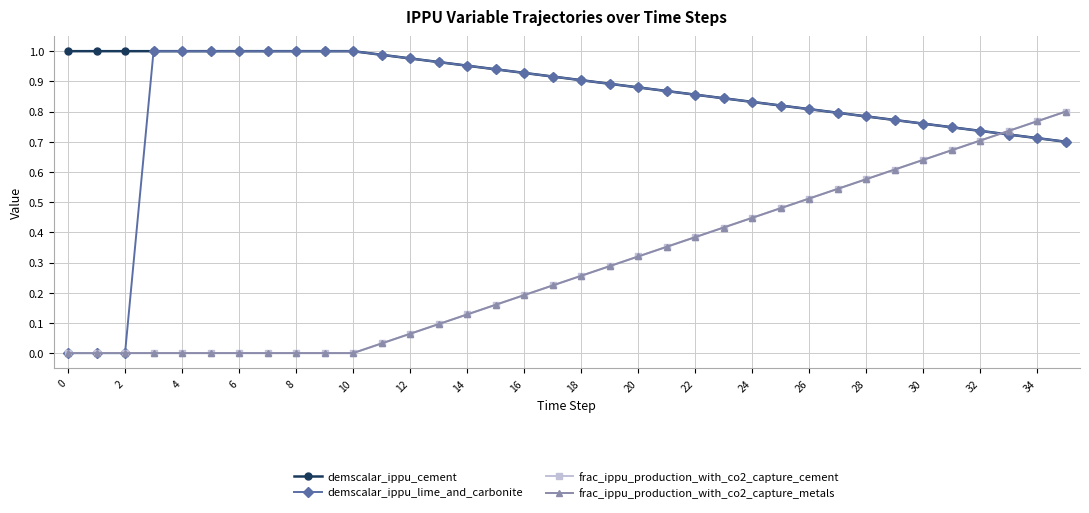

What are all the series names shown in the legend?

demscalar_ippu_cement, demscalar_ippu_lime_and_carbonite, frac_ippu_production_with_co2_capture_cement, frac_ippu_production_with_co2_capture_metals